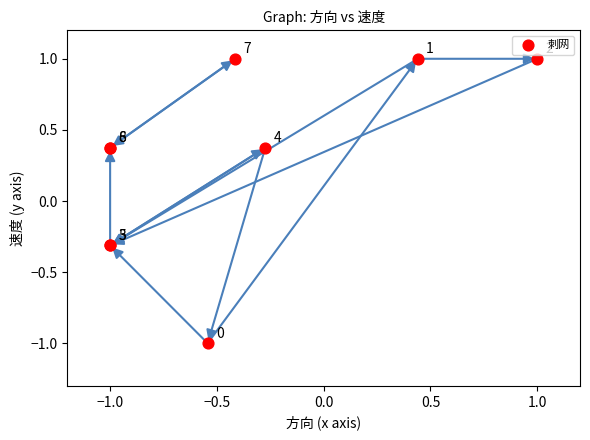

What Y value in the scatter plot is closest to 0?

-0.3